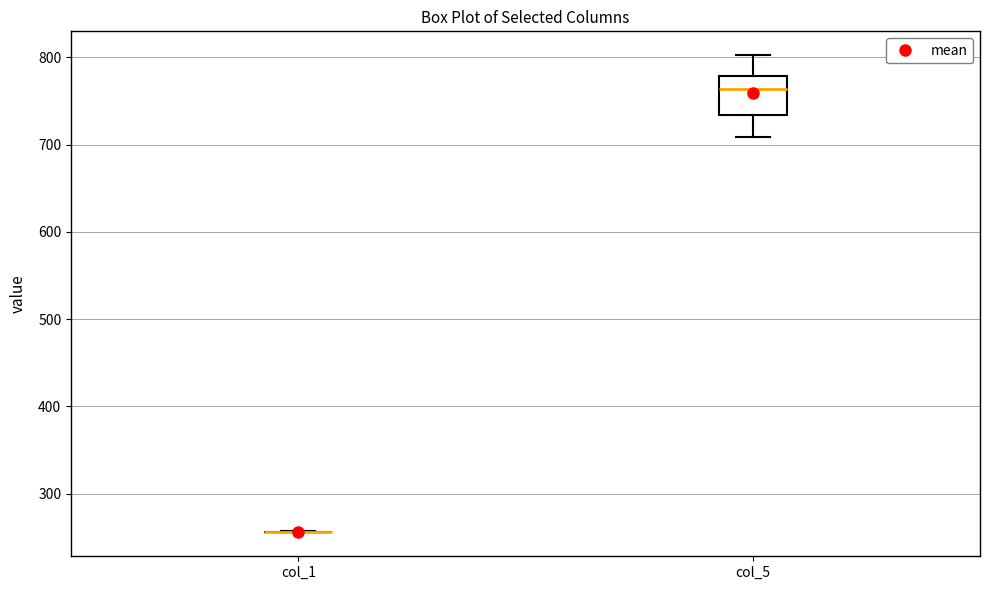

Reading left to right, read every box against the y-axis: the position of its median line, the range the box covers, and the ends of its whiskers. The values are not printed on the chart, so give them approximately, as read against the axis.

col_1: box collapsed to a line at 260, whiskers 260 to 260
col_5: median 760, box 730 to 780, whiskers 710 to 800